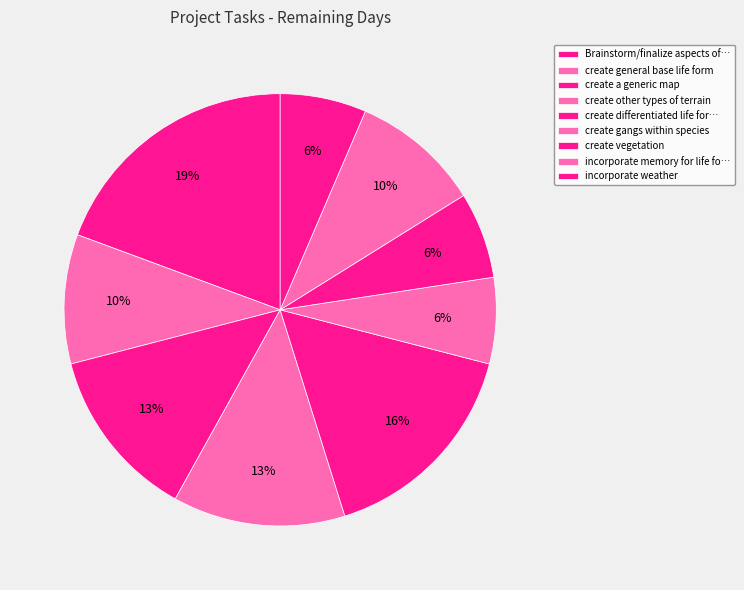

True or false: incorporate weather accounts for 1% of the total.

False